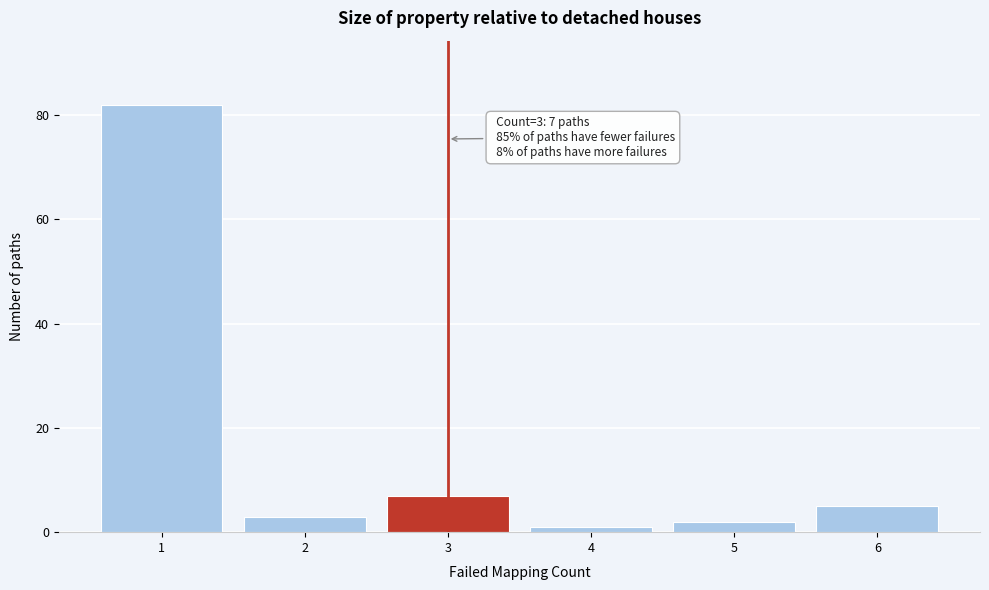

Reading left to right, list all the values displayed in this chart.

82	3	7	1	2	5